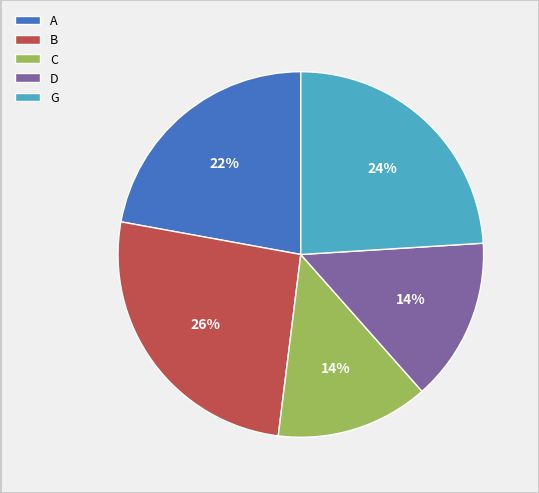

Combined, do B and D account for over 50%?

No